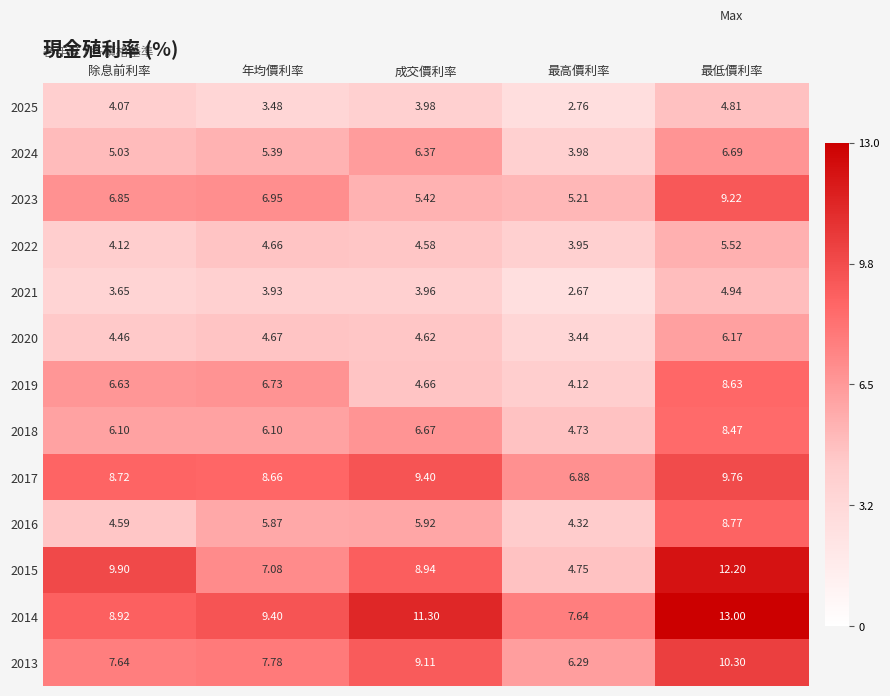

List the series in order of their peak value, lowest first.

2025, 2021, 2022, 2020, 2024, 2018, 2019, 2016, 2023, 2017, 2013, 2015, 2014